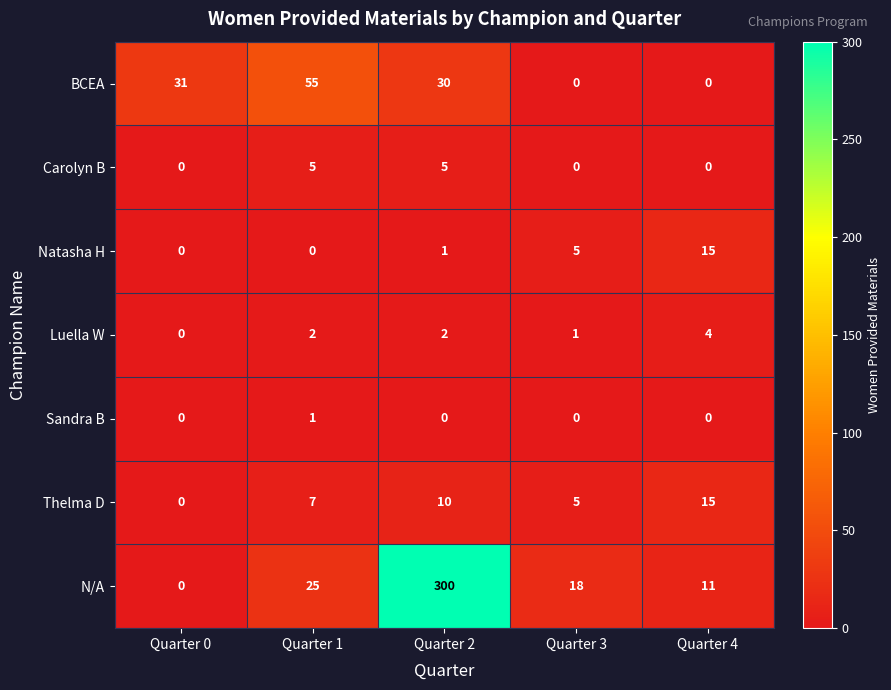

What is the sum of all Luella W values?

9